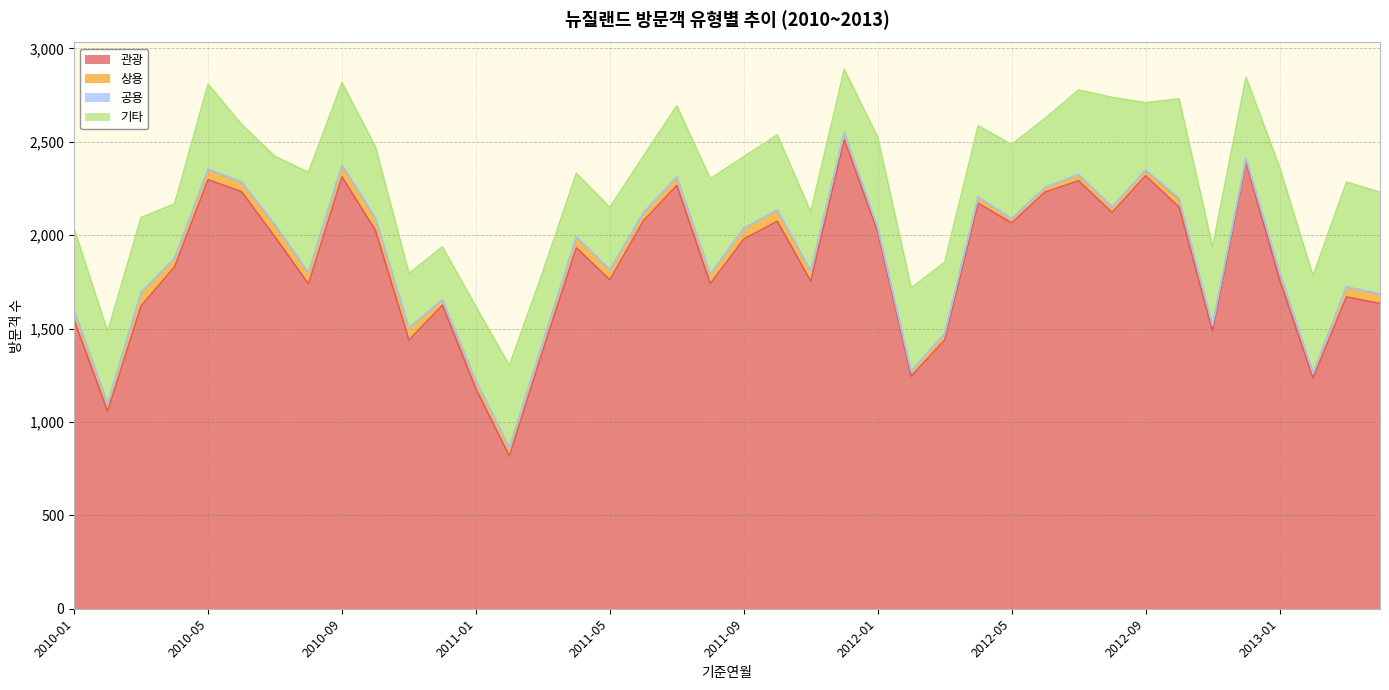

What is the label of the 30th point from the right?

2010-11